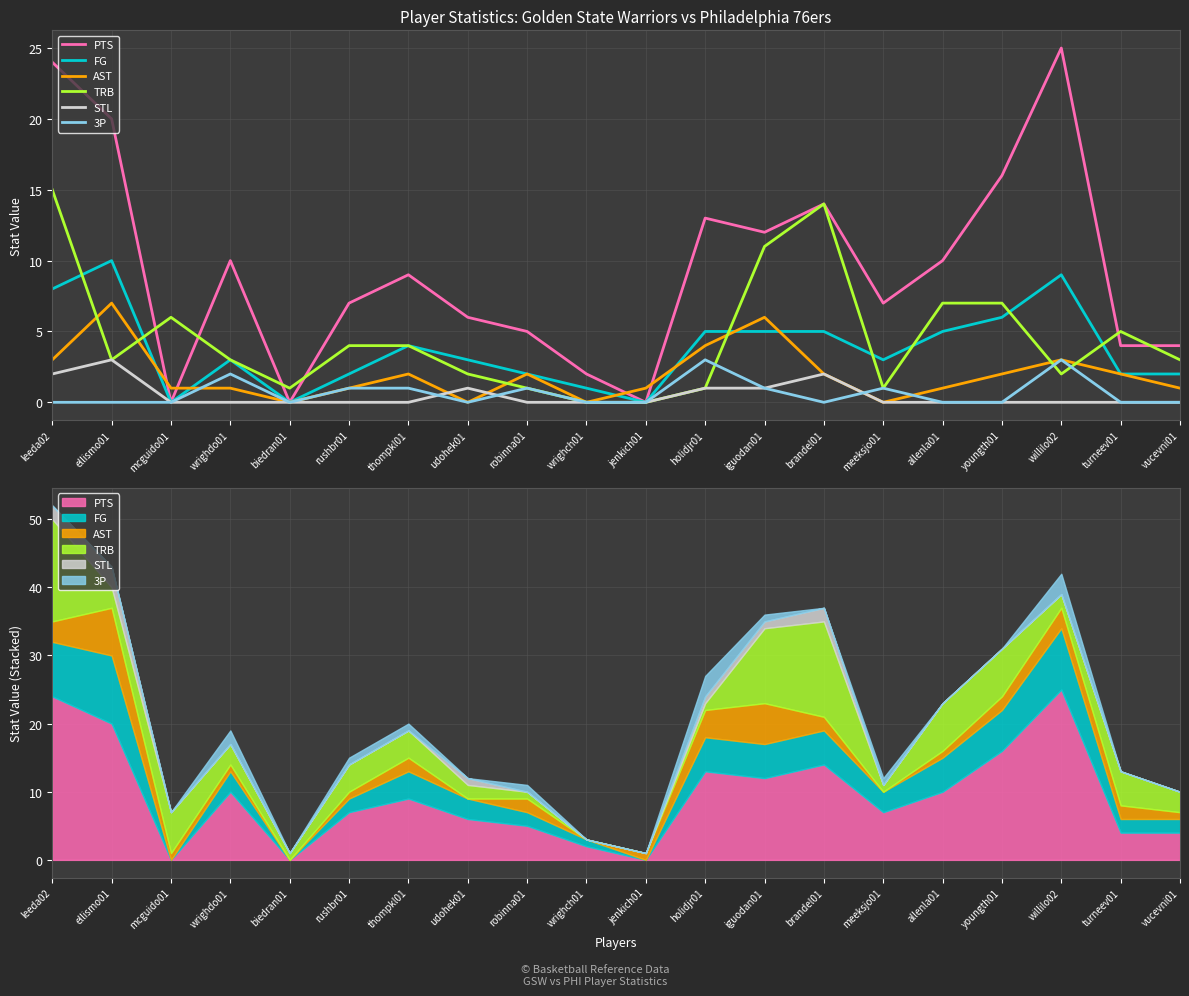

At which category is the sum across all series the highest?

leeda02